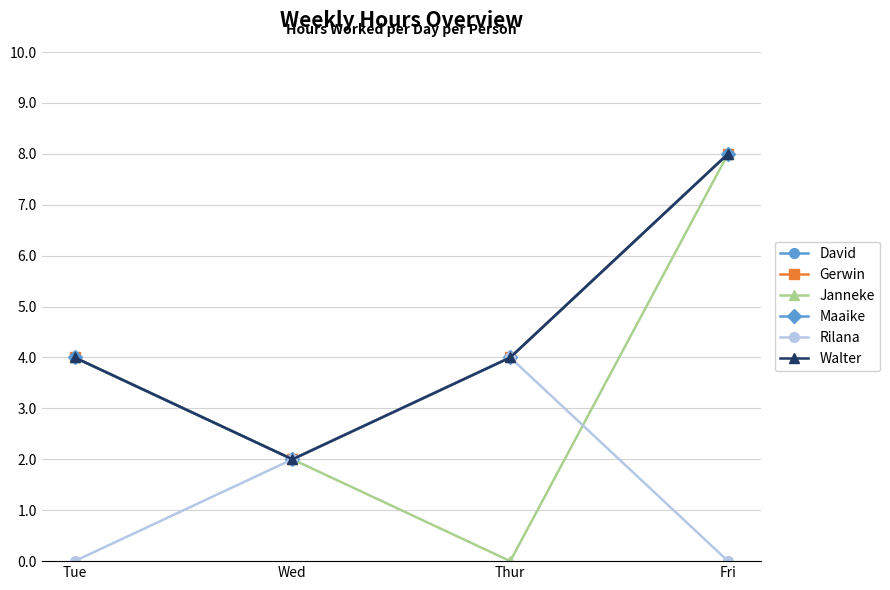

At which label does David first exceed 4?

Fri